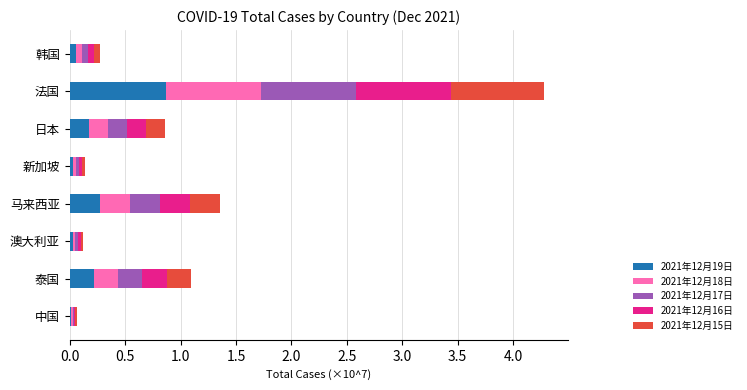

At which label does 2021年12月19日 reach its peak?

法国